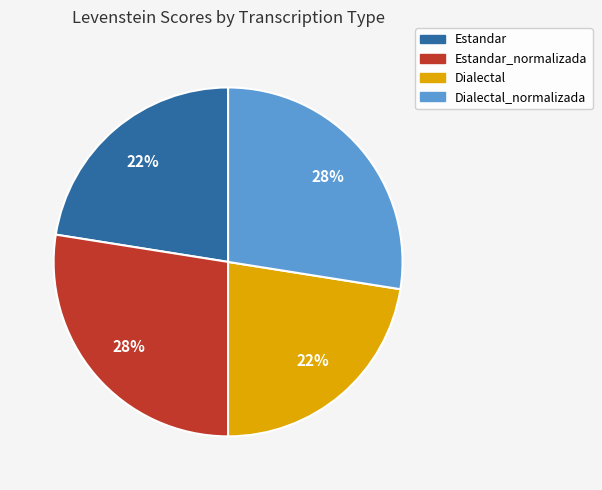

Is Dialectal the majority of the pie?

No